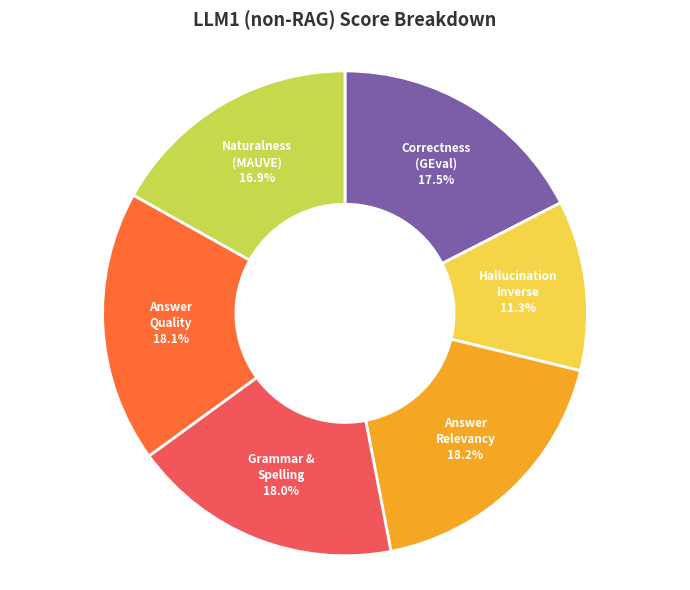

Is there any slice that represents more than half of the pie?

No